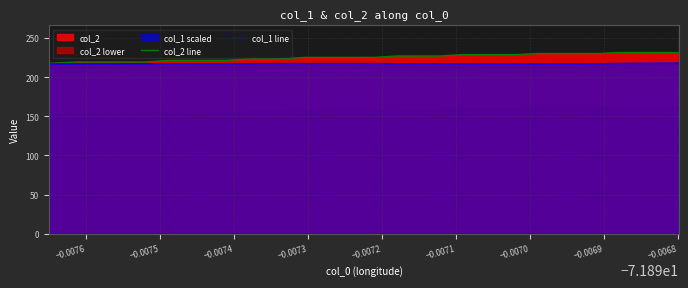

True or false: col_2 line and col_1 line intersect in this chart.

False